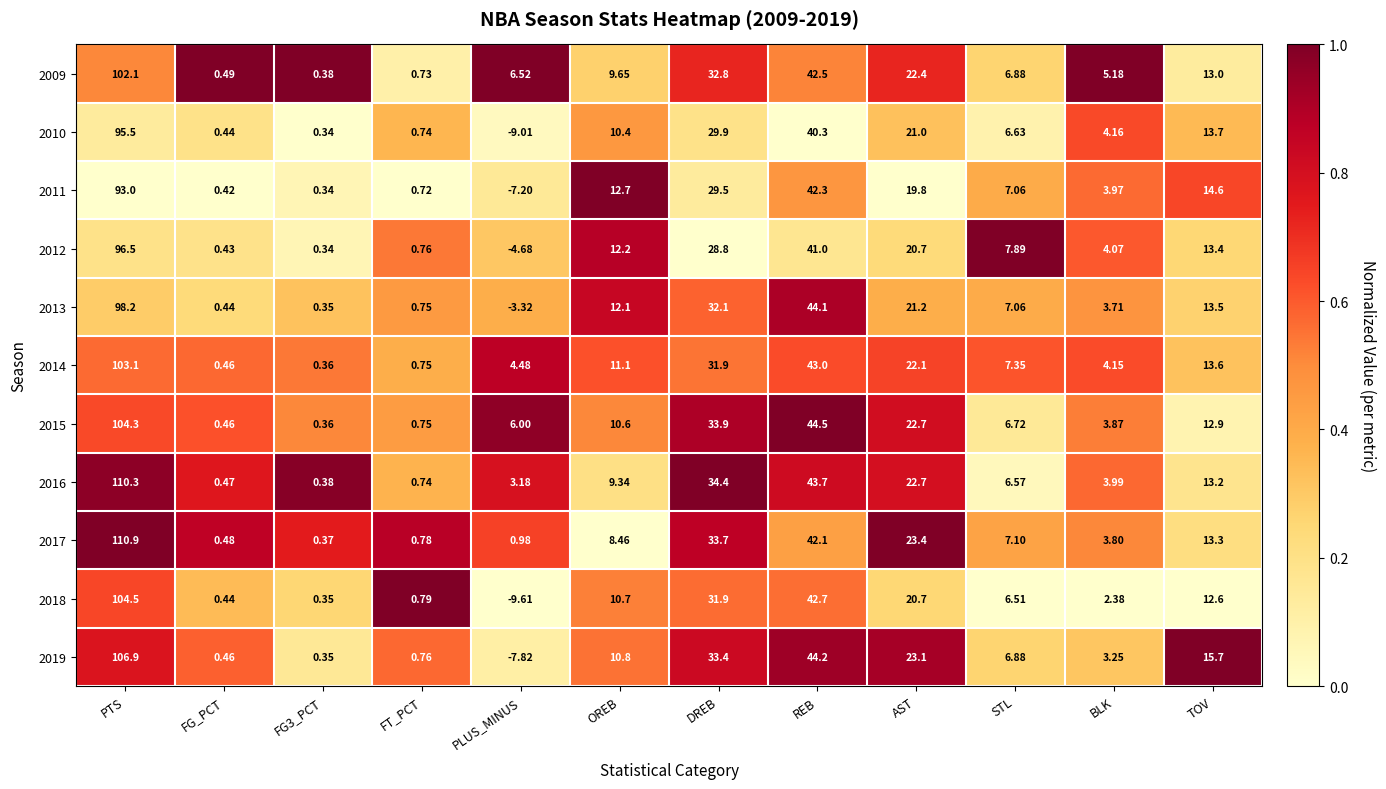

At which label does 2018 first exceed 10?

PTS